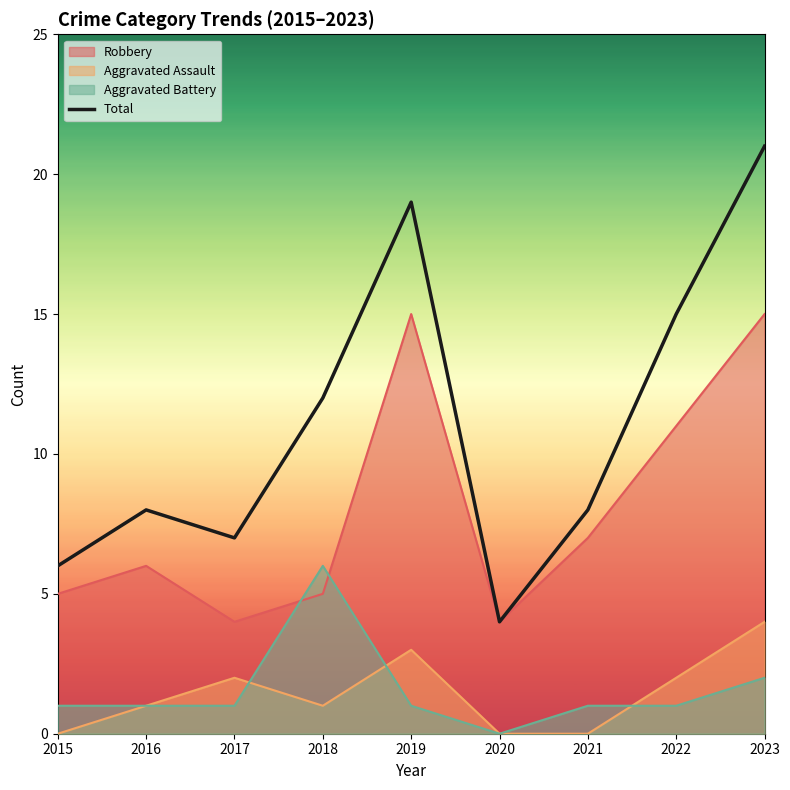

Does the chart display data point markers on the line(s)?

No